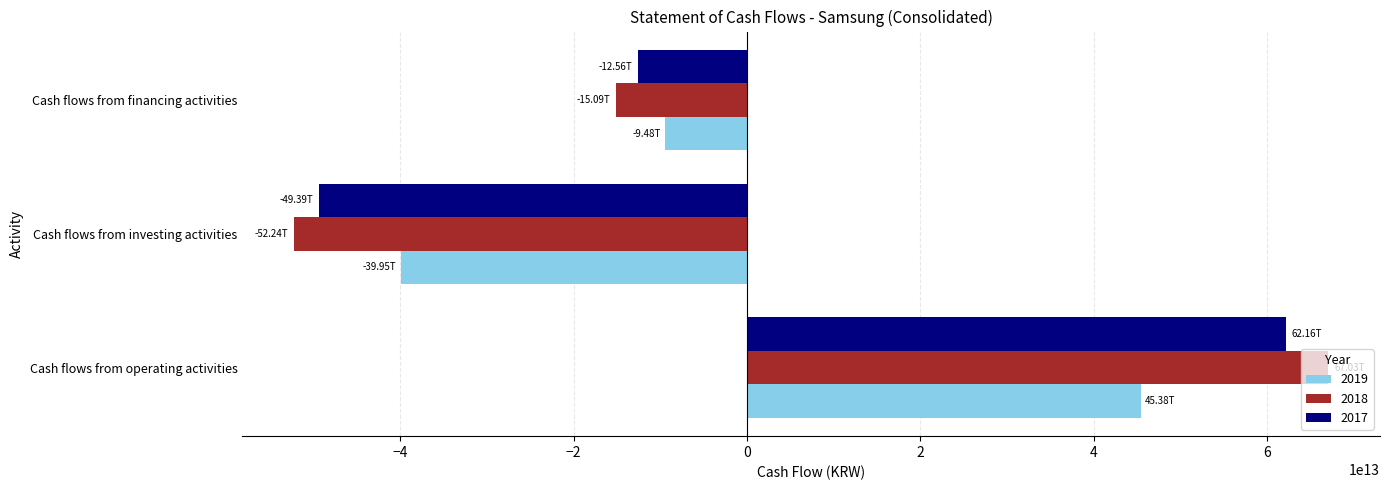

At which label is 2017 closest to 6388412500000?

Cash flows from financing activities